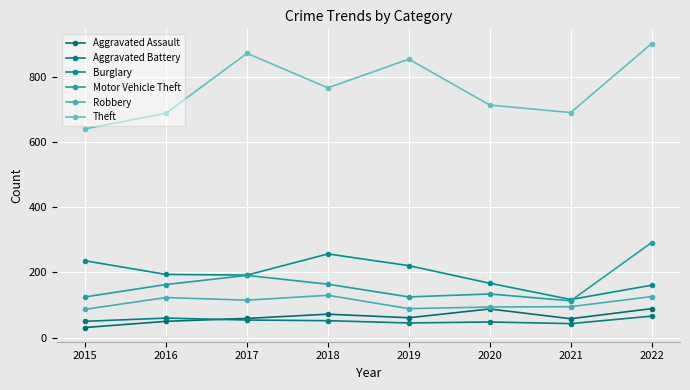

Is the value of Motor Vehicle Theft at 2021 greater than the value of Theft at 2019?

No